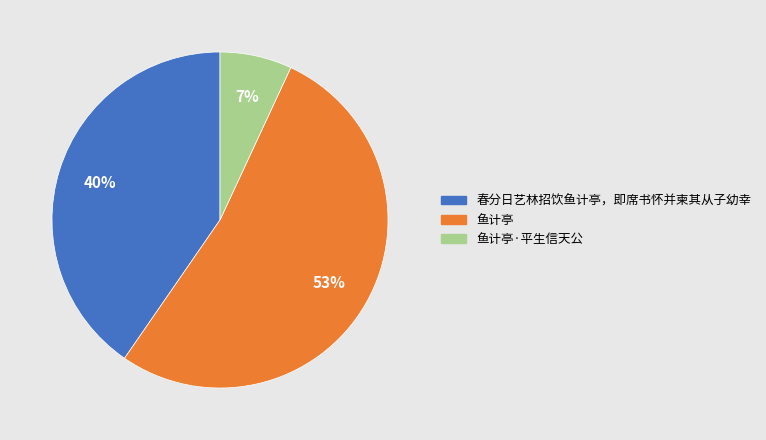

Is there any slice that represents more than half of the pie?

Yes